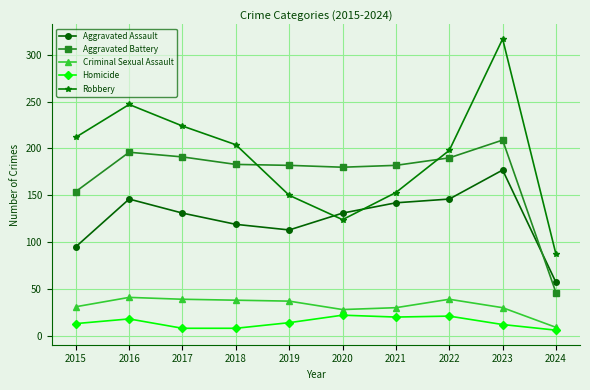

The Aggravated Battery series shows 268 at 2017. True or false?

False